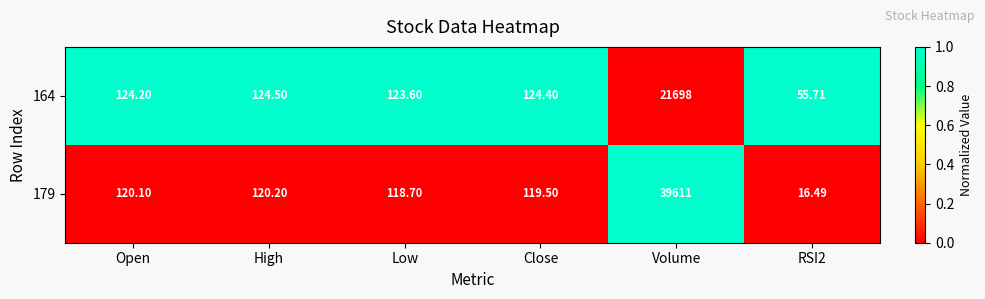

At which category is the sum across all series the highest?

Volume